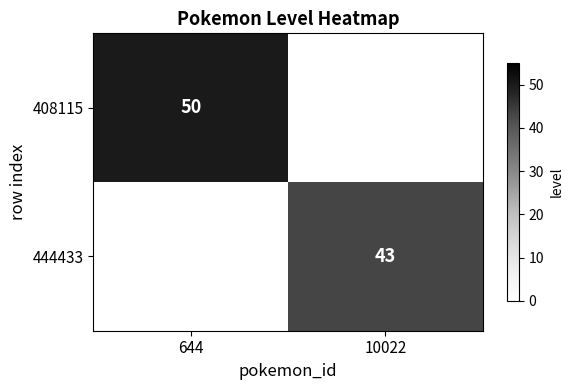

True or false: 444433 has a value of 63.7 at 10022.

False